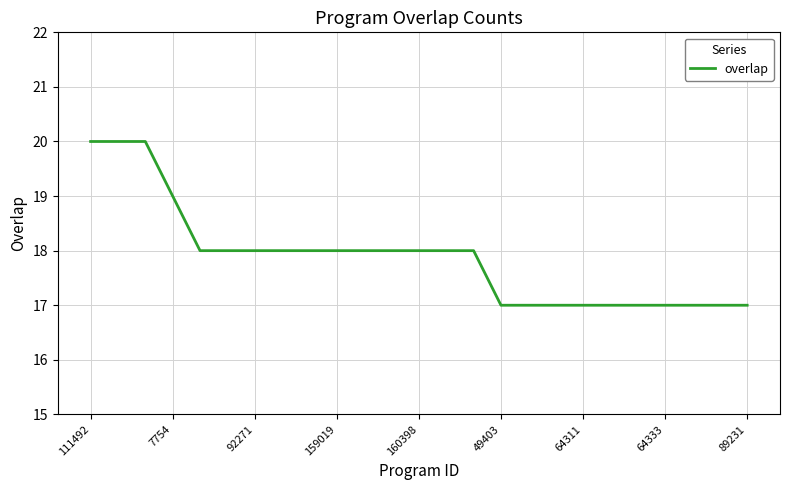

What is the difference between the maximum and minimum values?

3